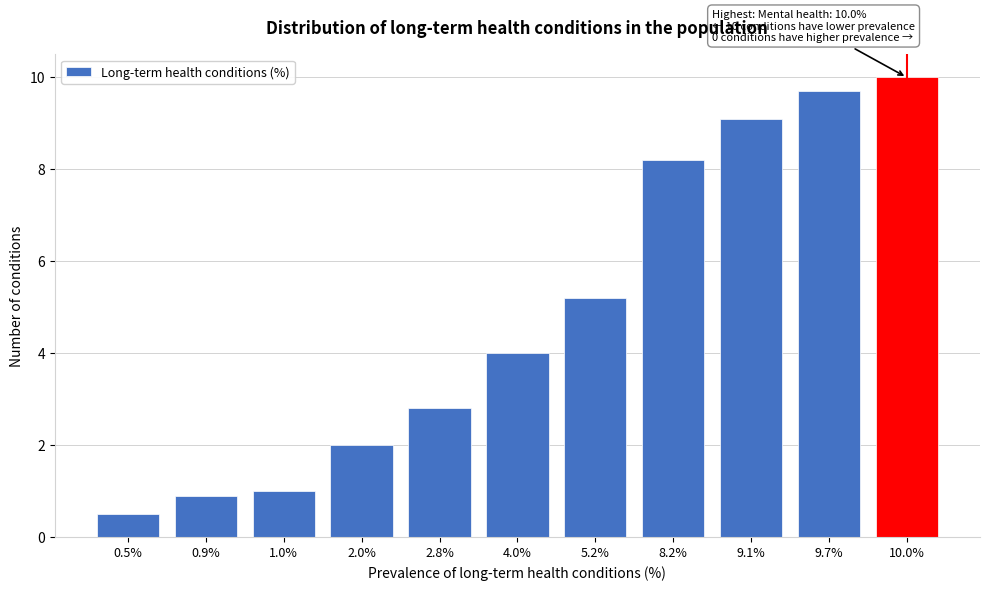

Reading right to left, transcribe all the data shown in this chart.

10.0	9.7	9.1	8.2	5.2	4.0	2.8	2.0	1.0	0.9	0.5